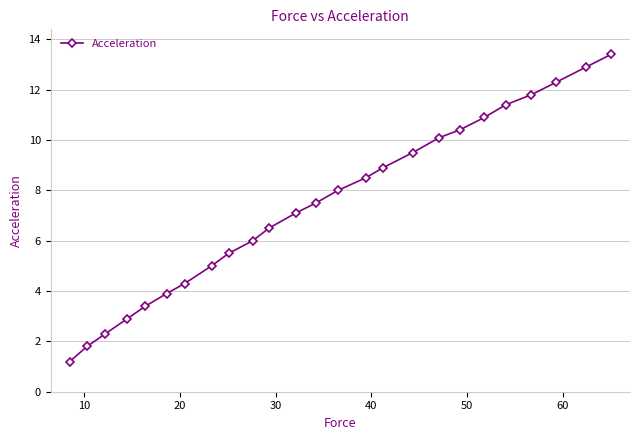

What is the average value?

7.4